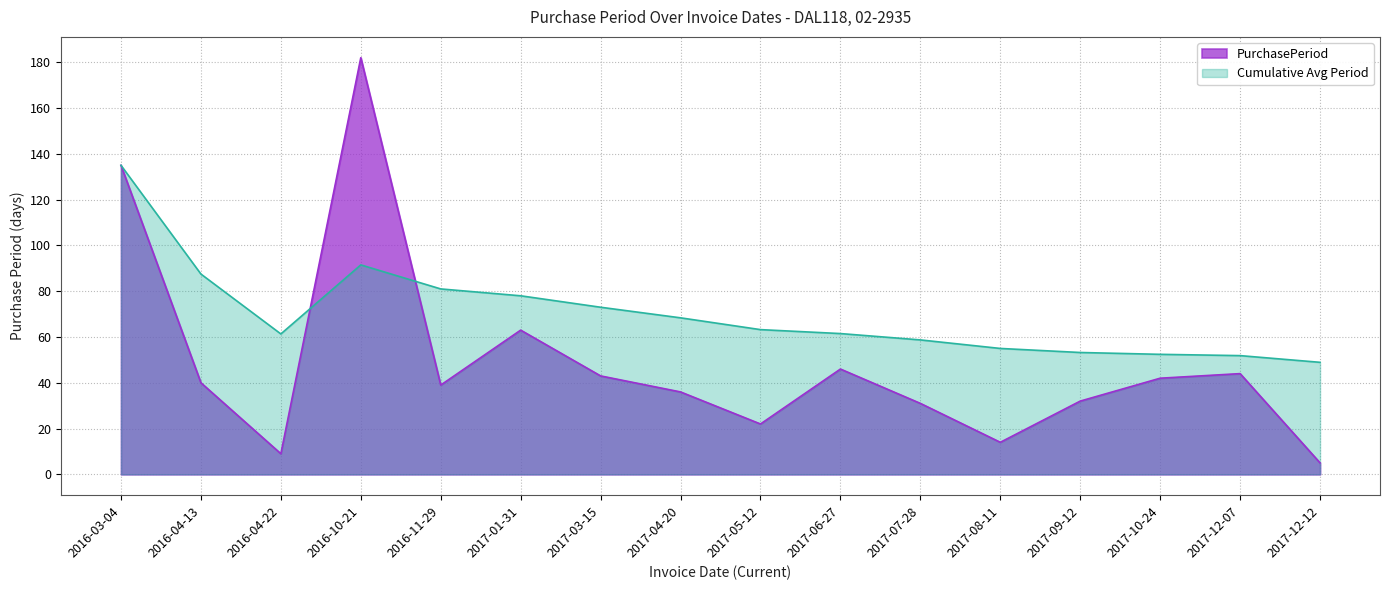

Read the value at 2016-10-21, to the nearest 50.

200